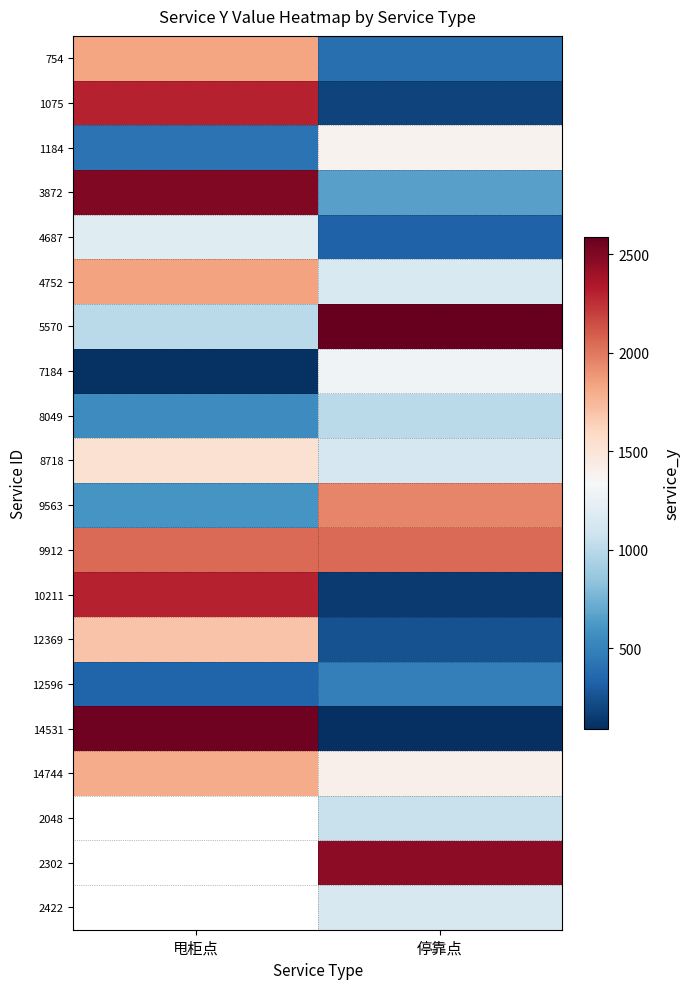

Between 甩柜点 and 停靠点, which series saw the biggest shift?

14531